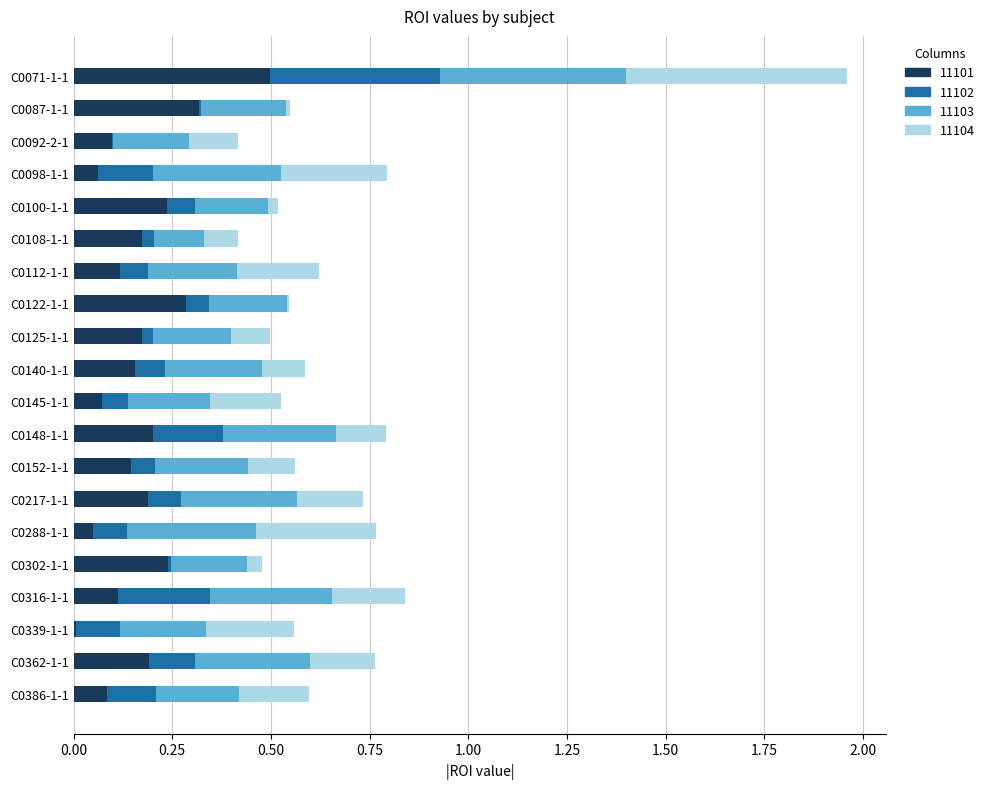

At which label does 11101 reach its peak?

C0071-1-1